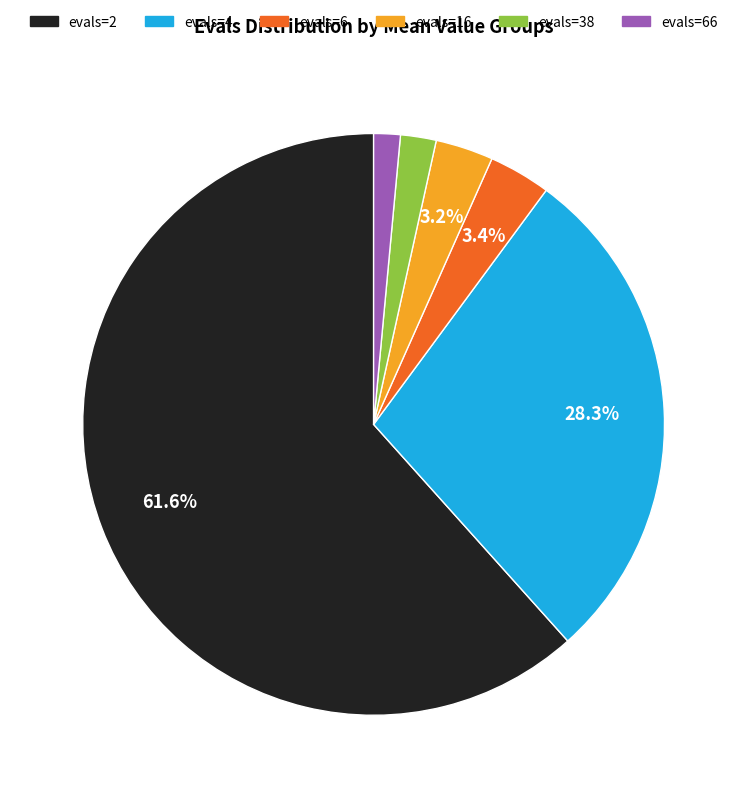

Is evals=2 the majority of the pie?

Yes